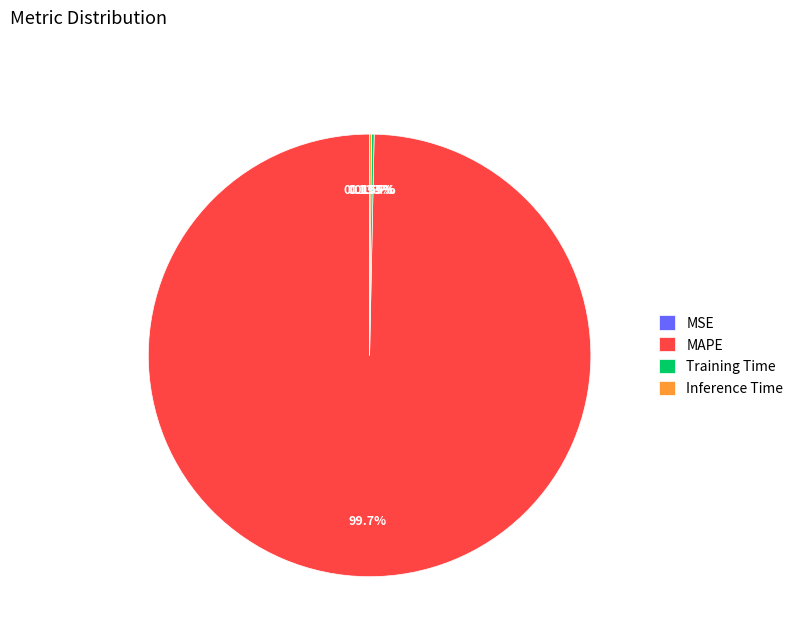

To the nearest percent, what is the difference between the largest and smallest slice percentages?

100%